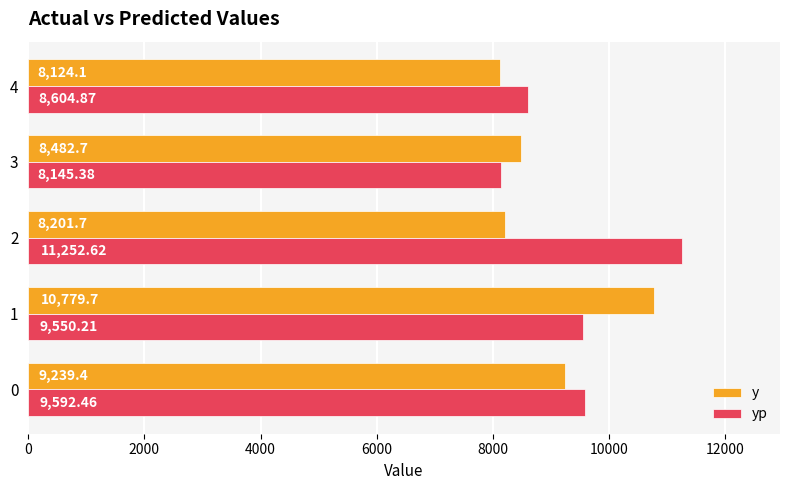

How many data points in yp are above 9550?

3